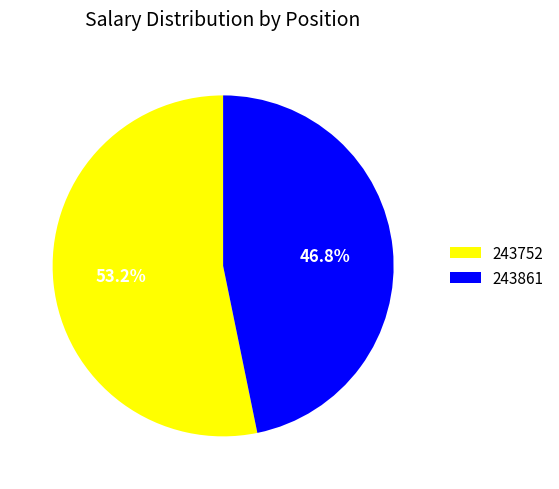

Does 243861 represent more than half of the total?

No